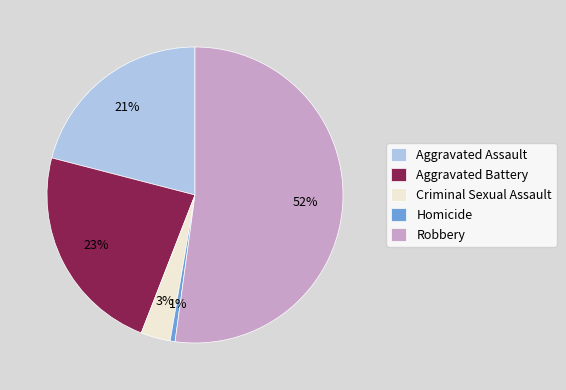

Count the number of slices in the pie.

5